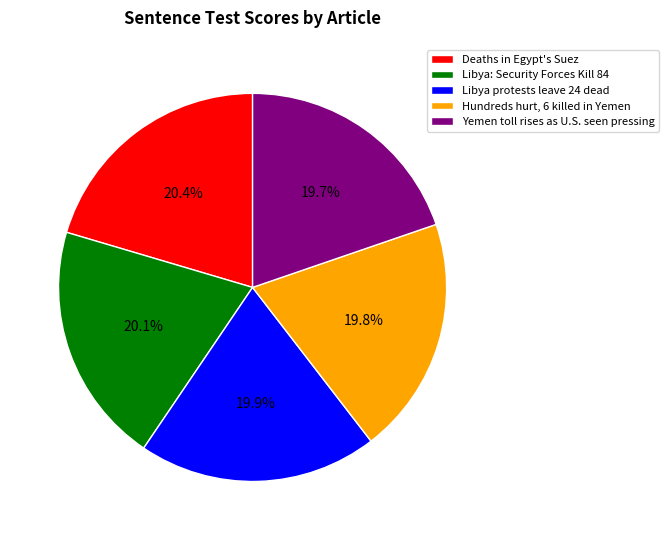

What portion of the pie excludes Hundreds hurt, 6 killed in Yemen?

80.2%